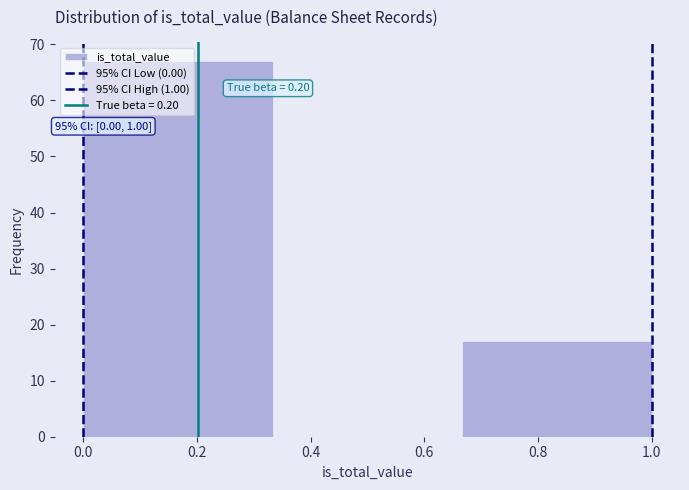

Over which range of the x-axis is the bar tallest?

0.00 to 0.34